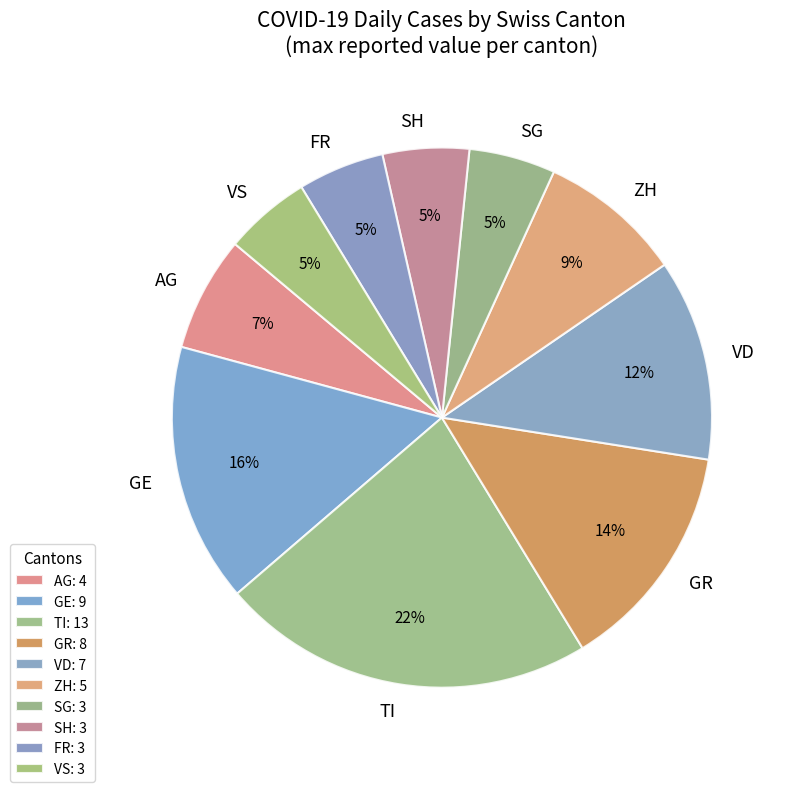

What percentage is the GR slice, to the nearest percent?

14%